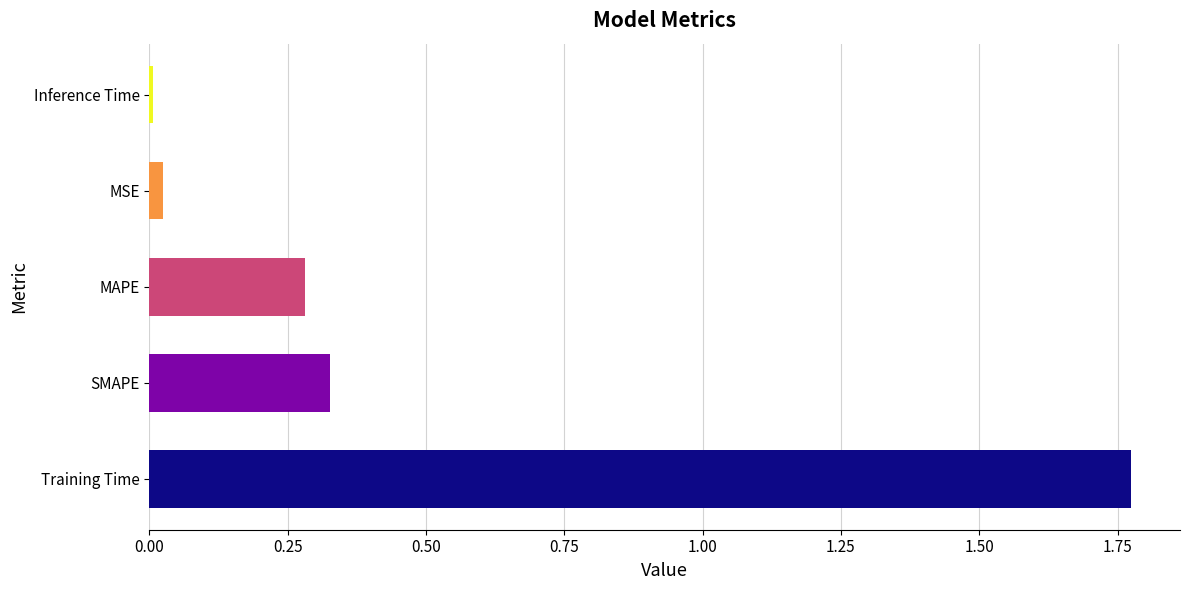

The chart shows a value of 0.2 at MAPE. True or false?

False